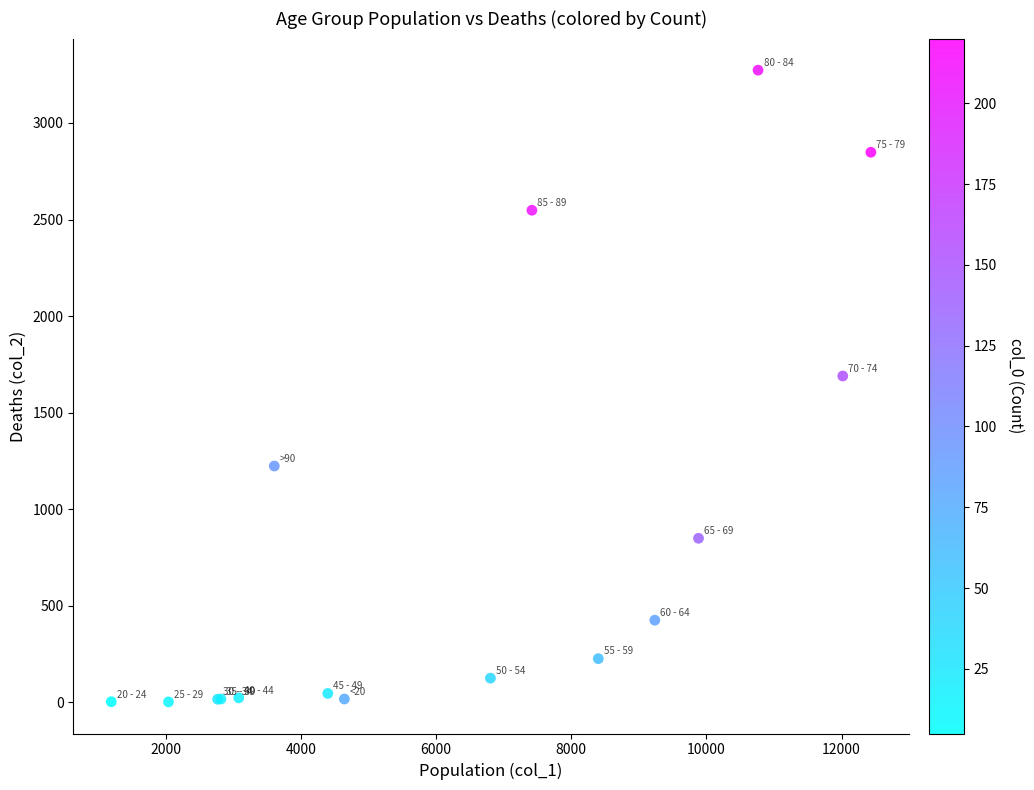

What Y value in the scatter plot is closest to 1638?

1690